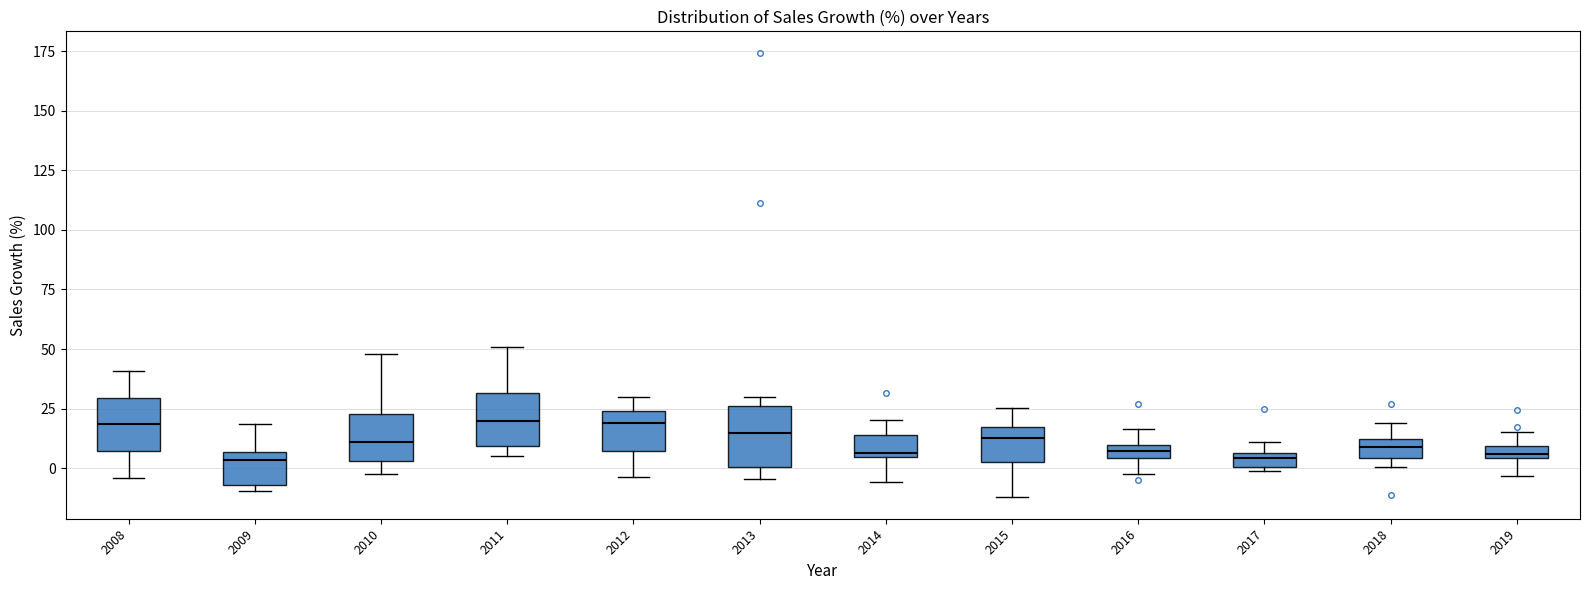

Where does the lower whisker of the box at x = 2014 end on the y-axis? The values are not printed on the chart, so give them approximately, as read against the axis.

-5